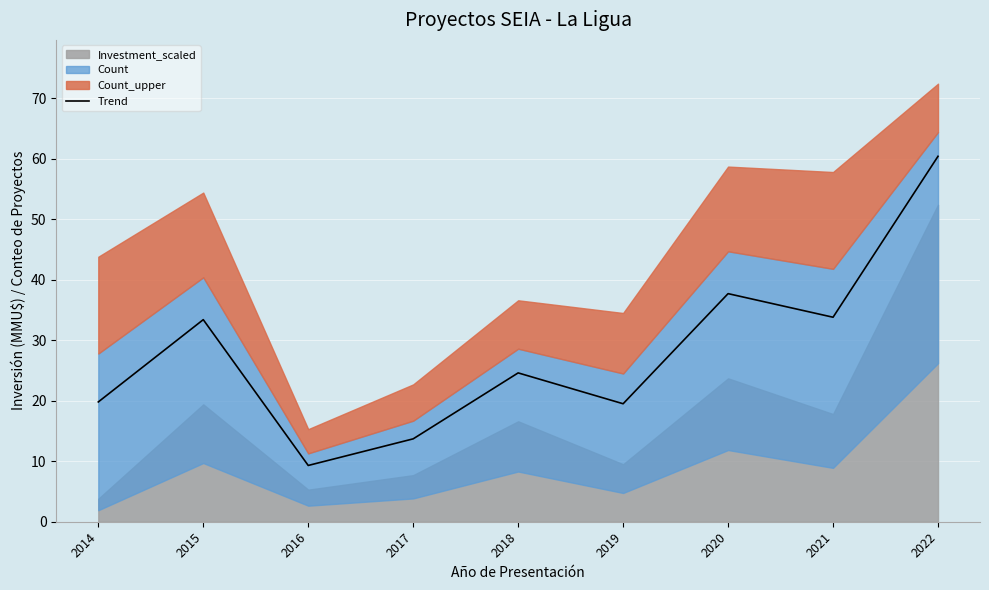

What is the difference between the values at 2019 and 2014?

0.3